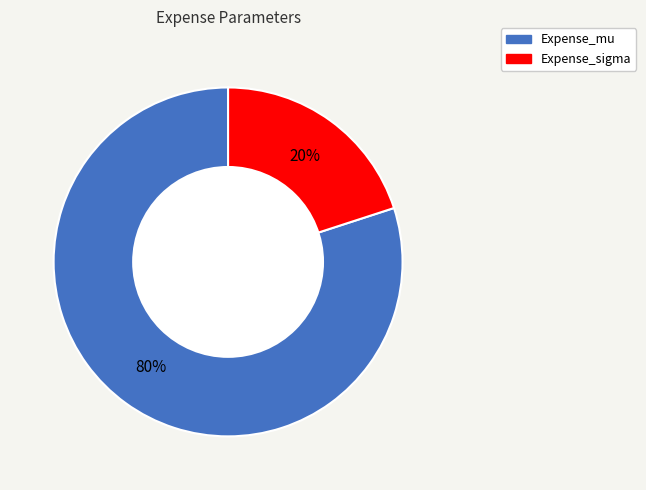

The Expense_mu slice represents 89% of the pie. True or false?

False